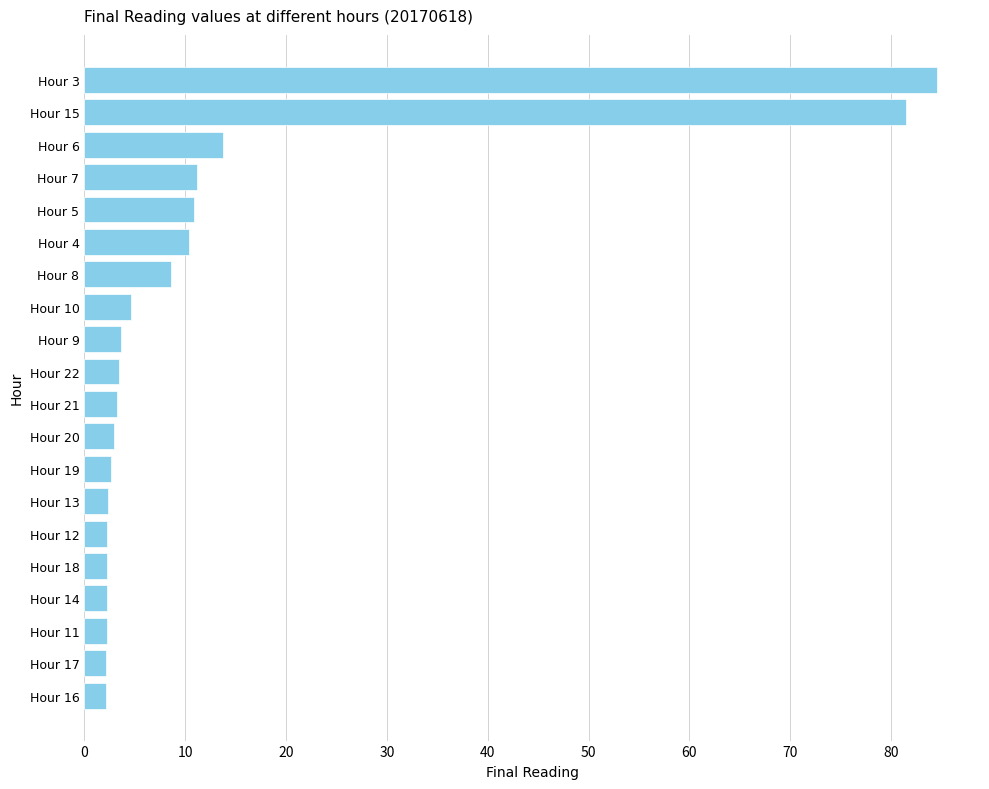

How many categories are shown in the chart?

20